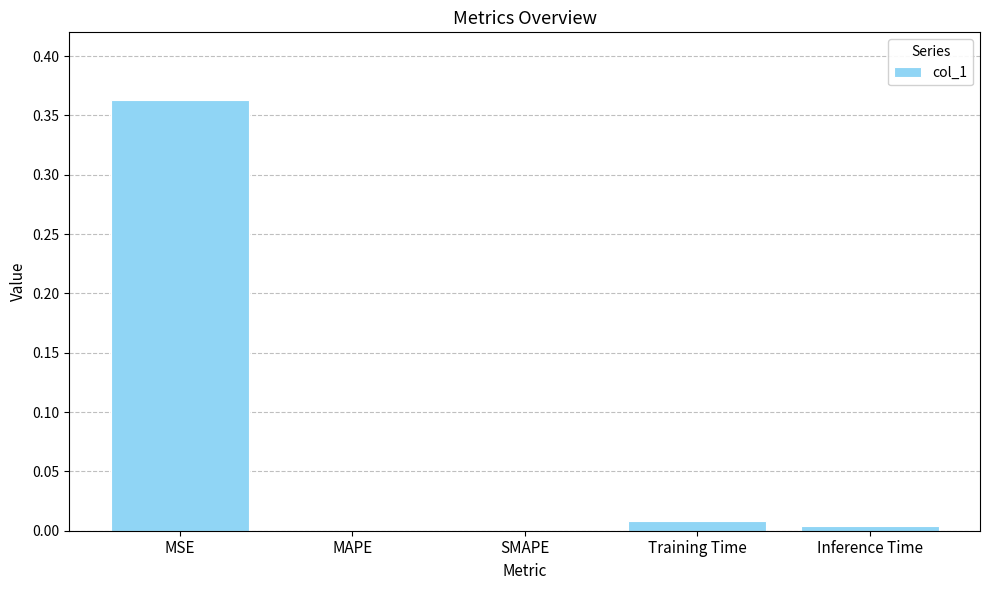

How many series are shown in this chart?

1